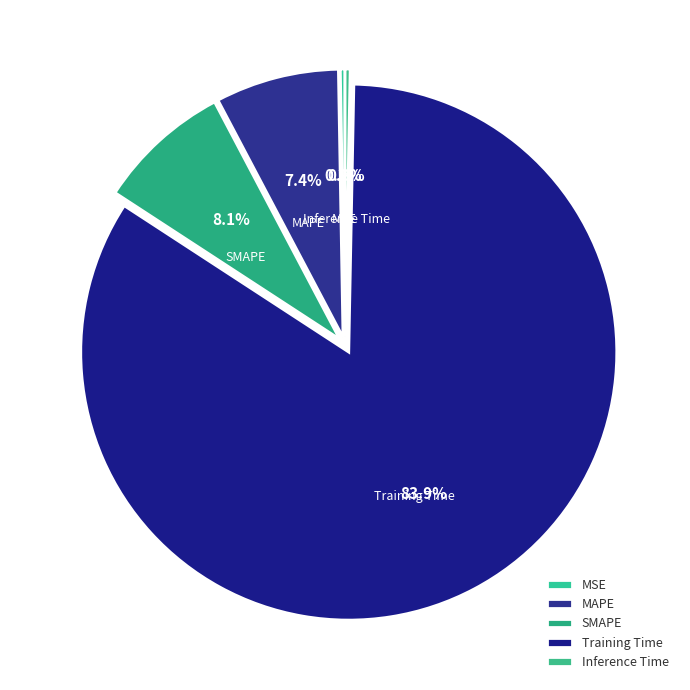

Does Inference Time account for over 50% of the chart?

No